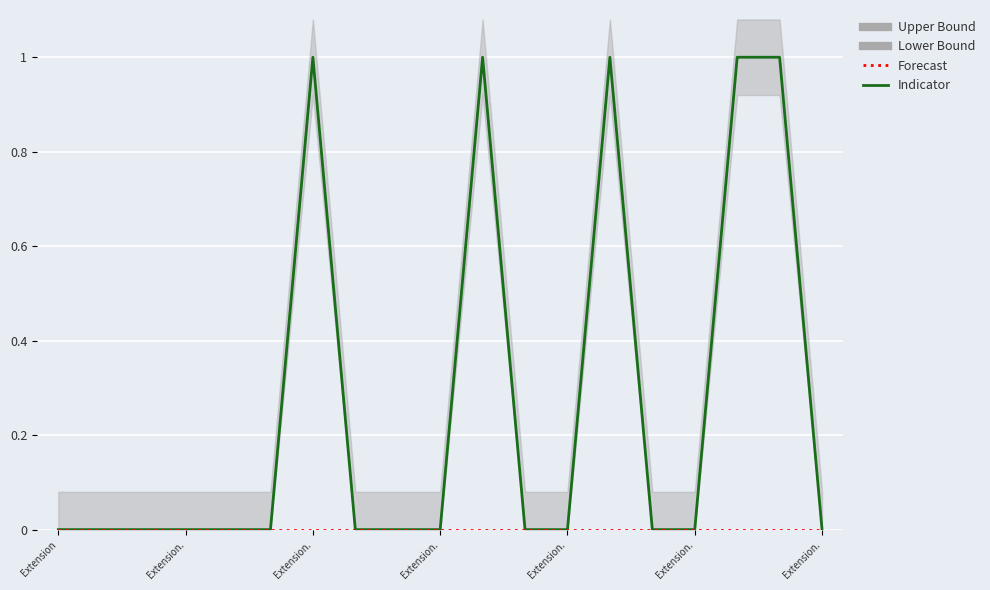

How many categories are shown in the chart?

19